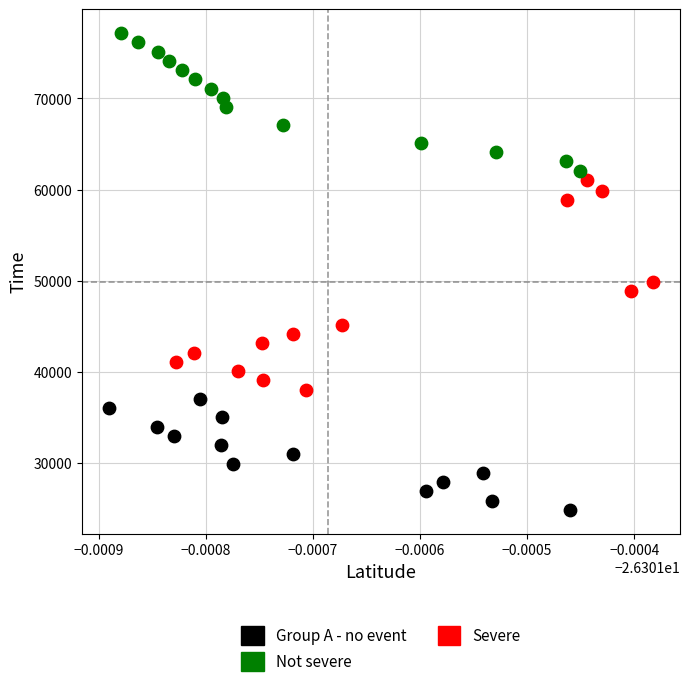

Which series has the largest Y range (max minus min)?

Severe